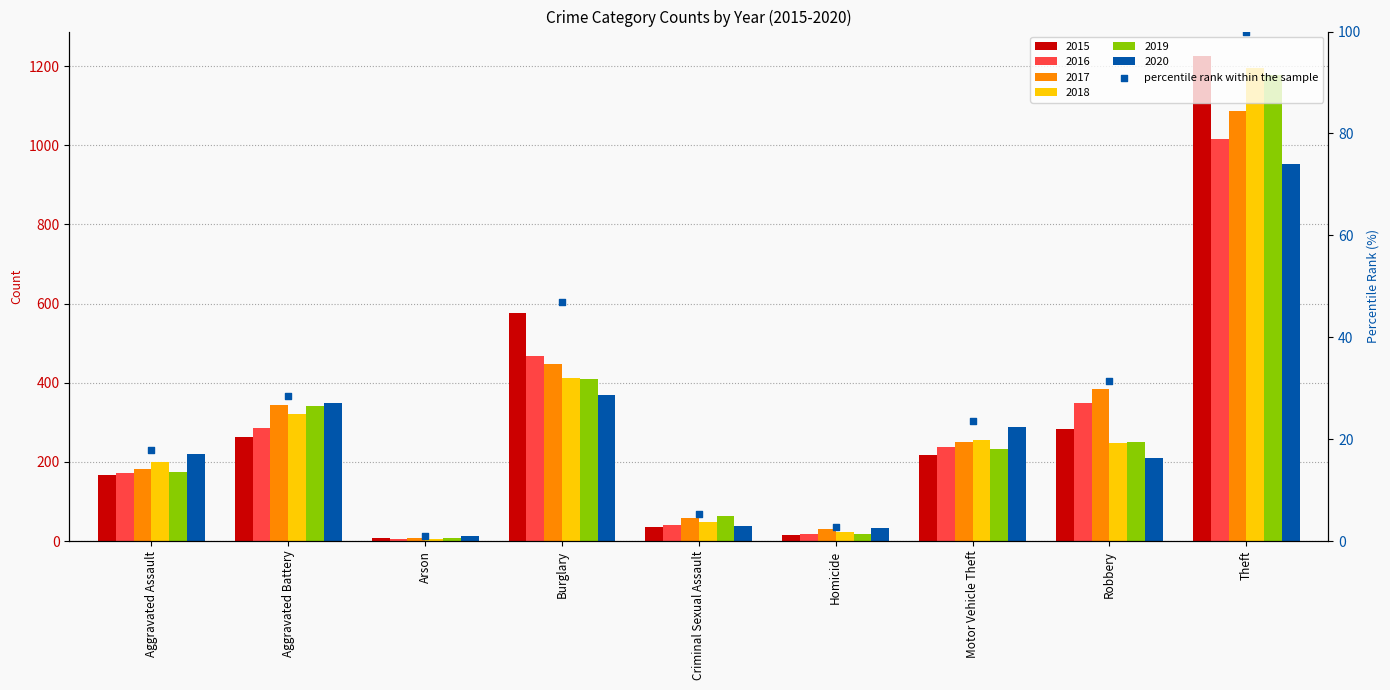

Which has a higher value, Burglary or Aggravated Assault?

Burglary